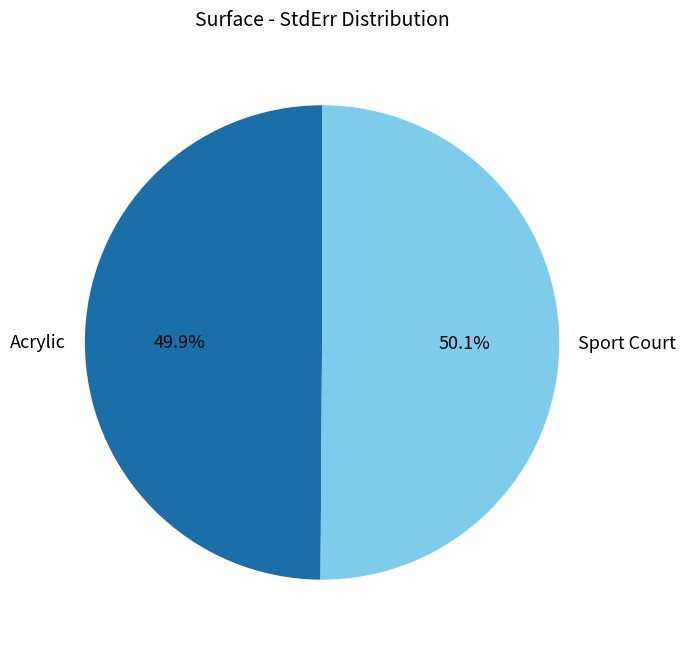

To the nearest percent, what is the average slice percentage?

50%